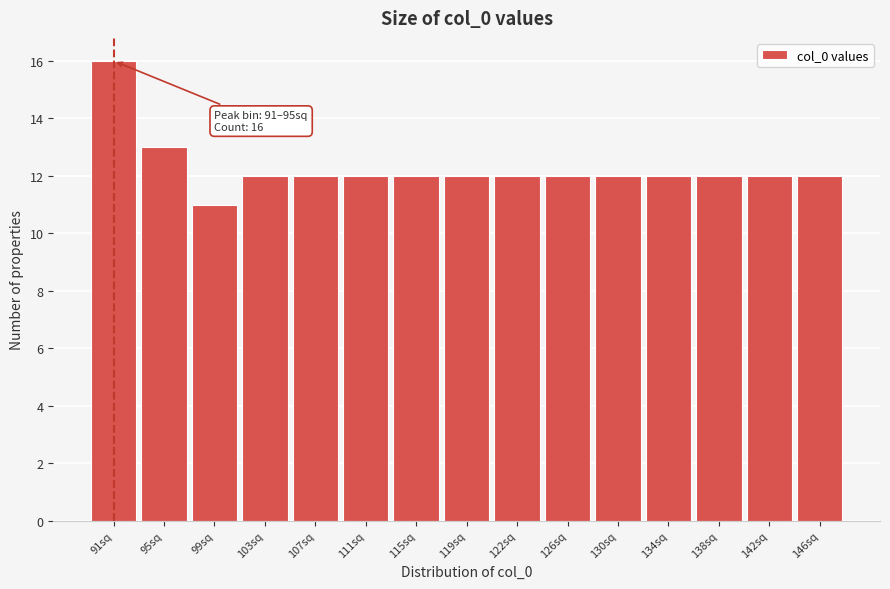

Reading left to right, what are all the values shown in this chart?

16	13	11	12	12	12	12	12	12	12	12	12	12	12	12